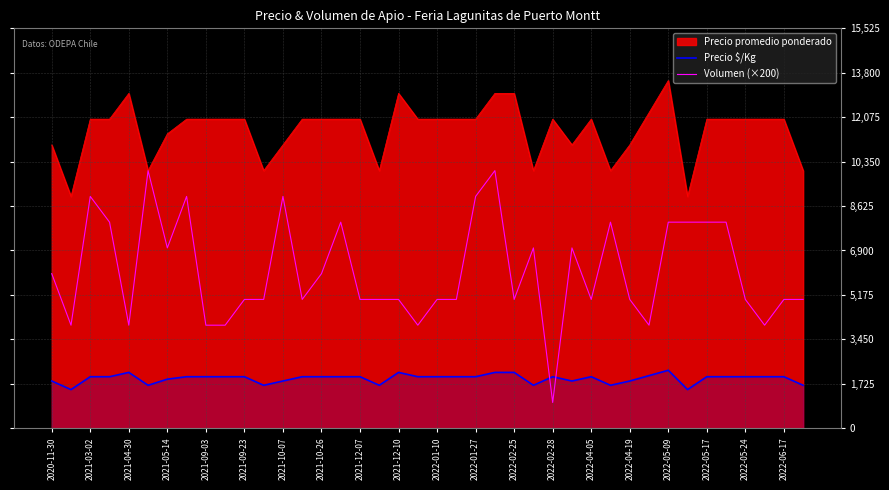

True or false: Precio $/Kg has more than 0 interior local peaks.

True